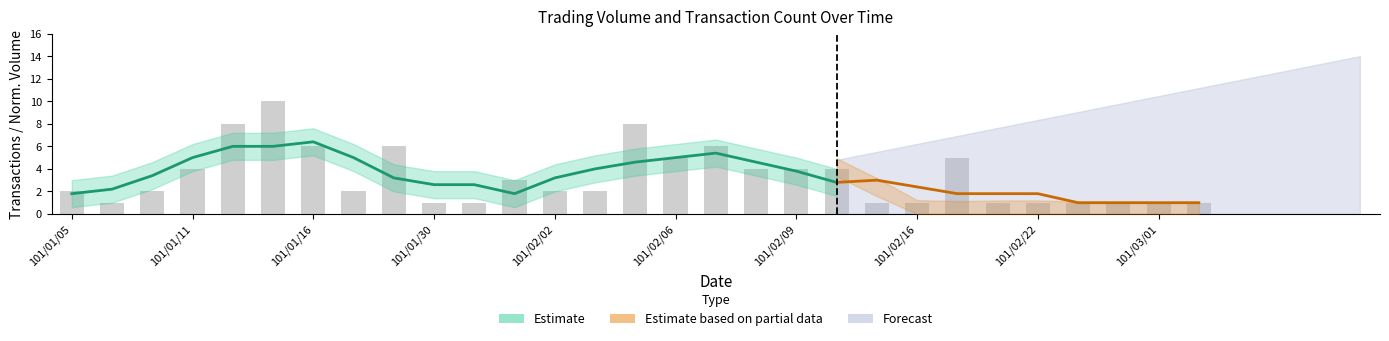

What is the smallest value displayed?

1